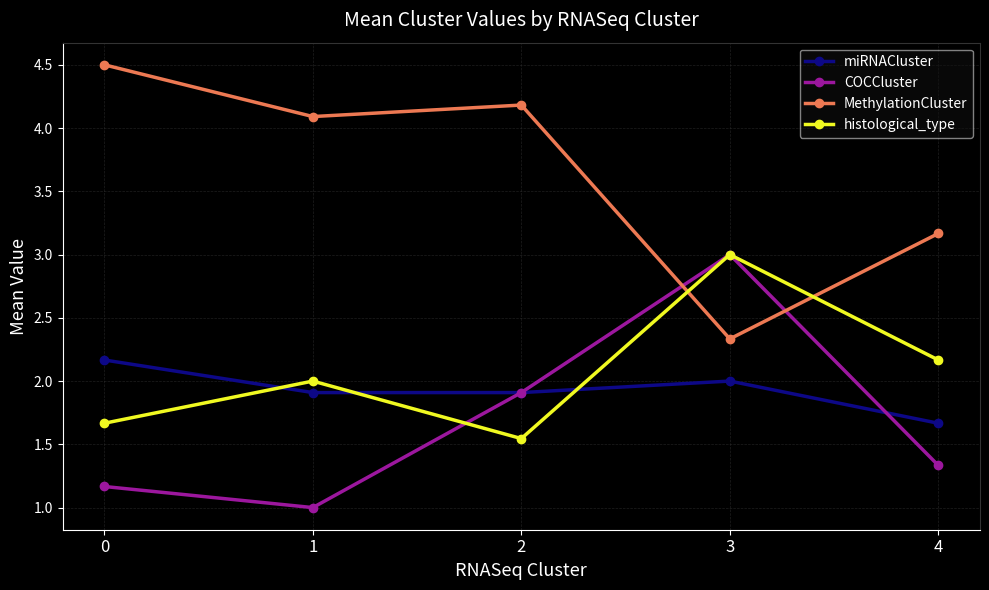

How many data points in histological_type are less than 2?

2